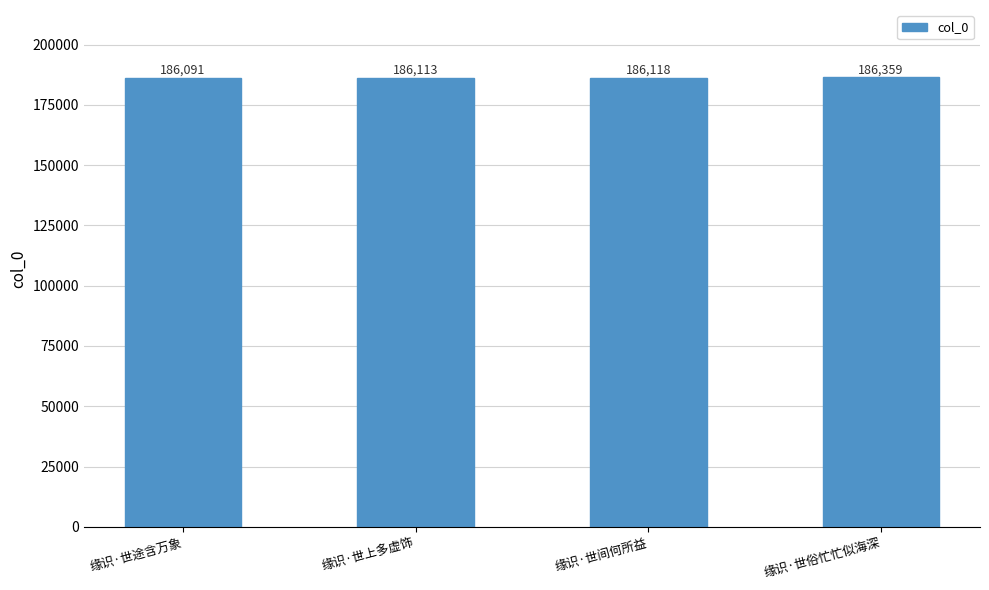

At which category does the chart reach its minimum across all series?

缘识·世途含万象